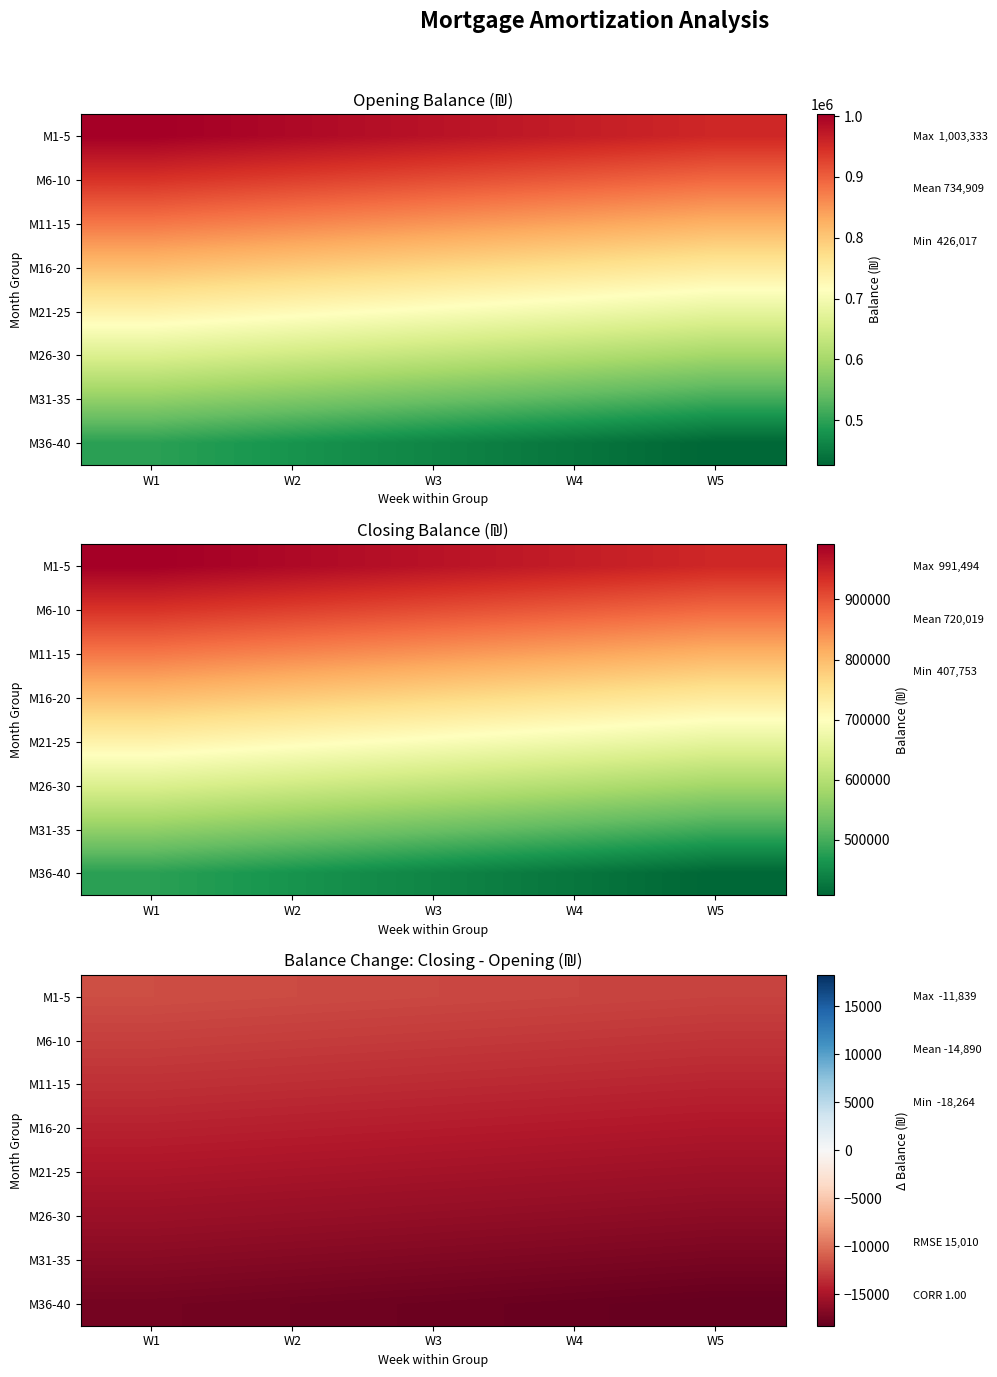

What is the maximum value for M6-10?

-12555.3